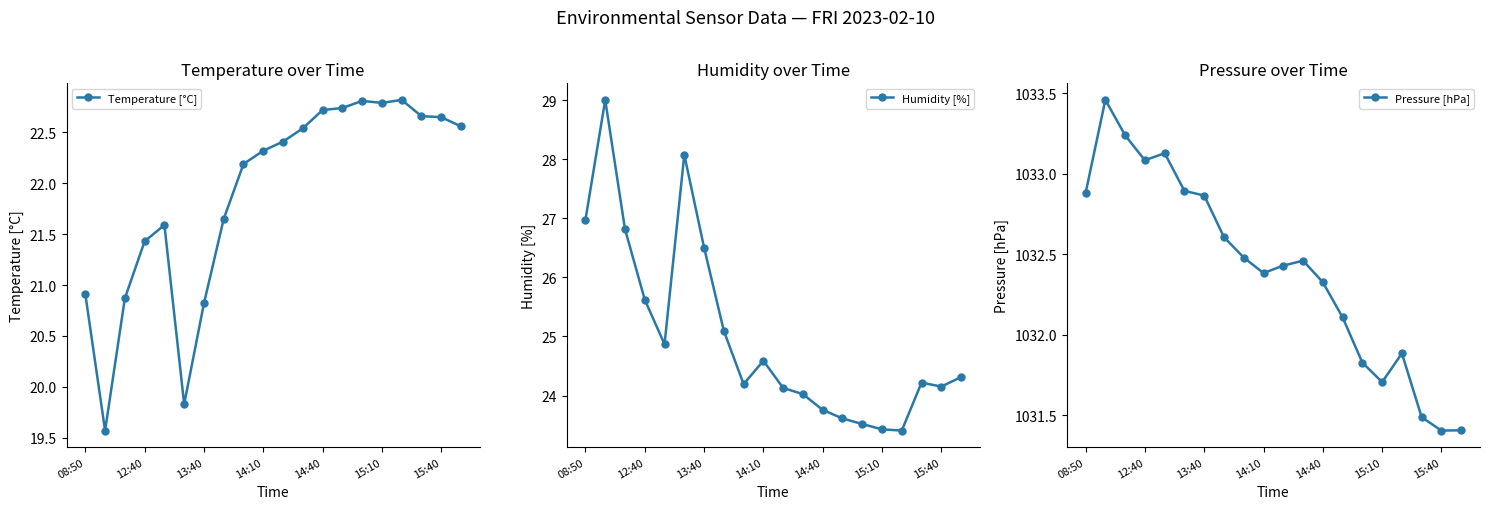

Which series has the widest spread of values?

Humidity [%]